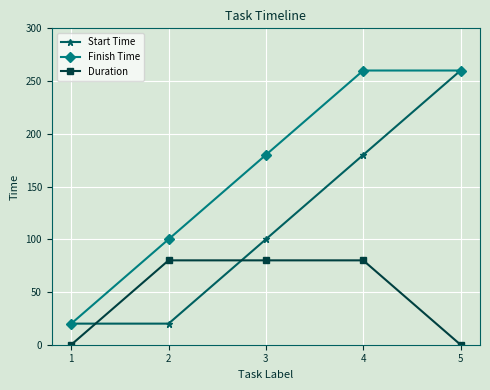

Reading left to right, transcribe all the data shown in this chart.

Start Time: 1=20	2=20	3=100	4=180	5=260
Finish Time: 1=20	2=100	3=180	4=260	5=260
Duration: 1=0	2=80	3=80	4=80	5=0